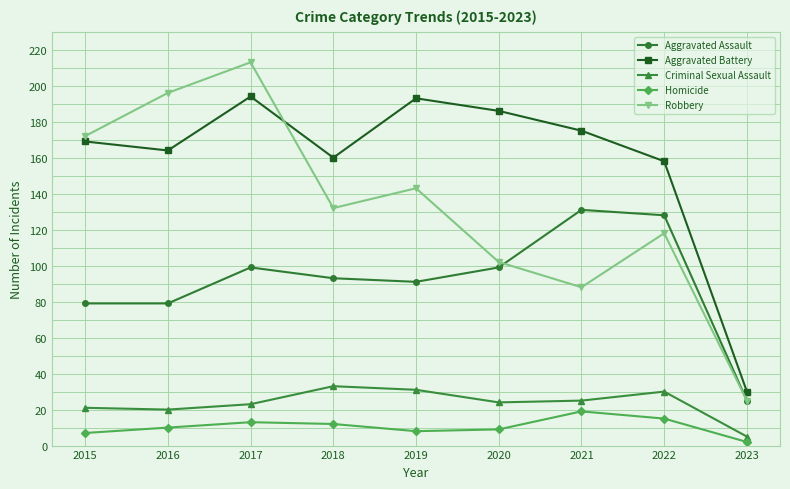

Which category has the lowest value in the Robbery series?

2023